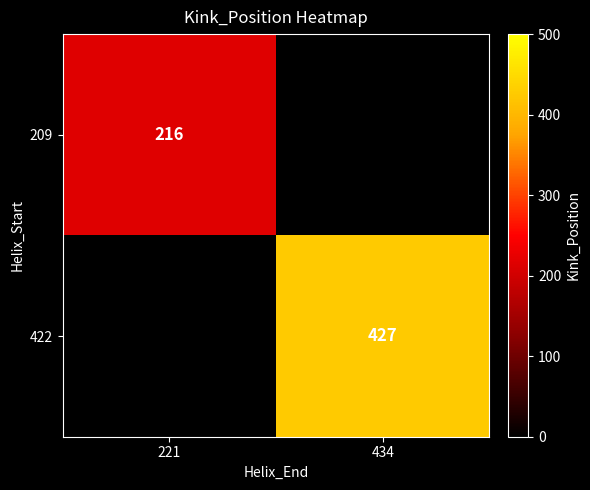

True or false: 209 has a value of 47 at 221.

False